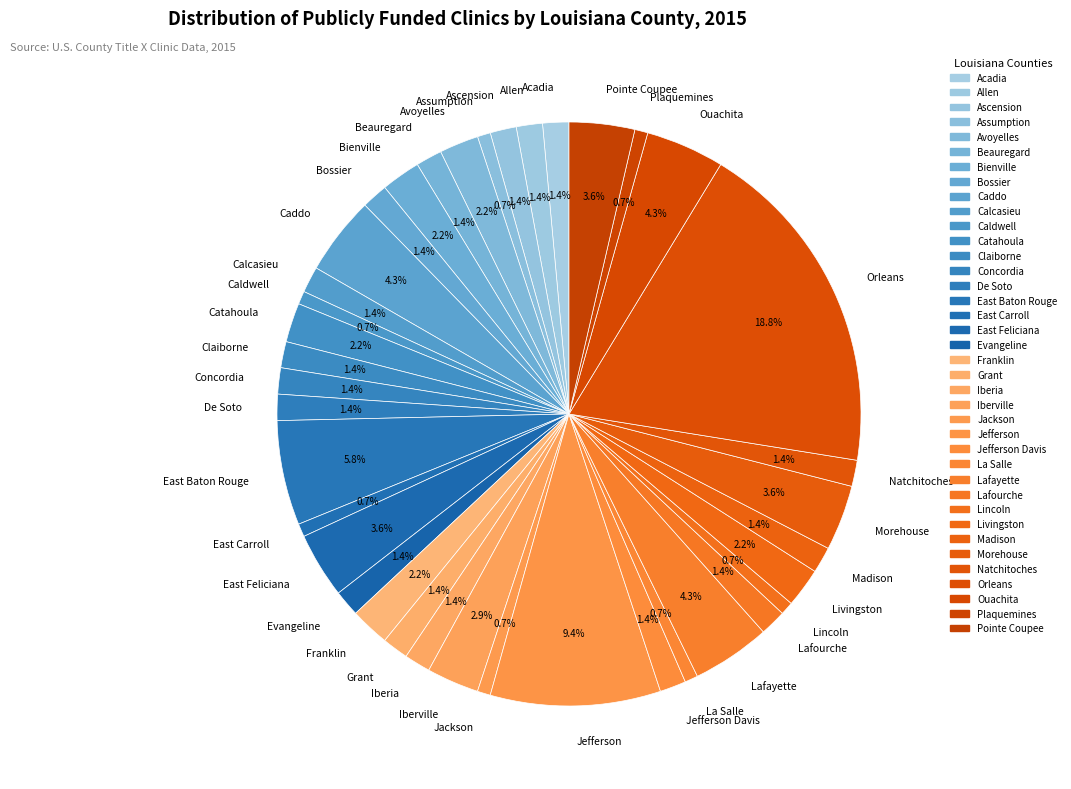

What is the largest slice in the pie chart?

Orleans